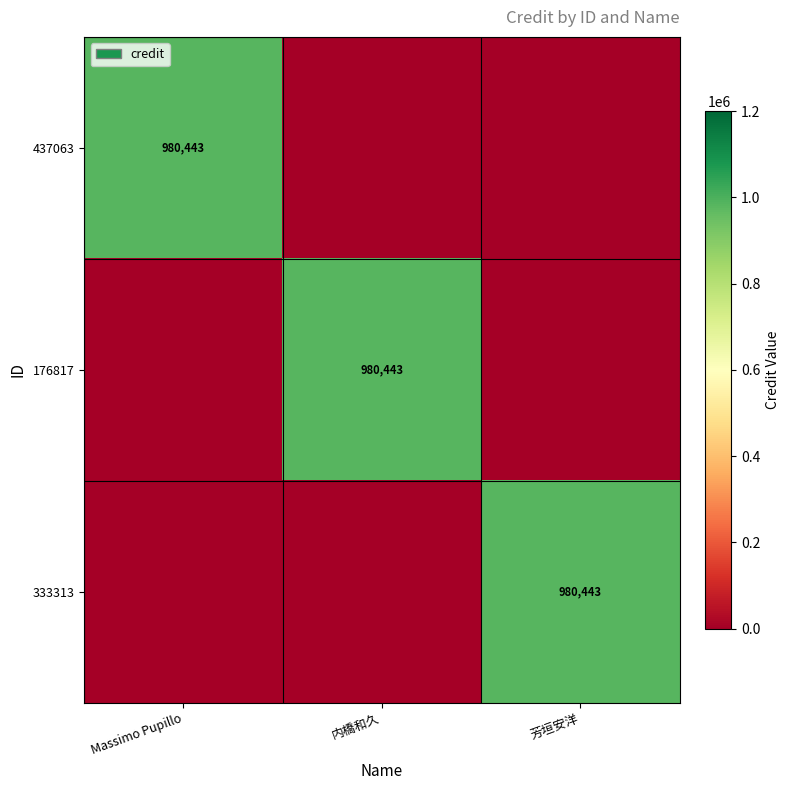

Is it true that 437063 equals 1509508 at Massimo Pupillo?

False